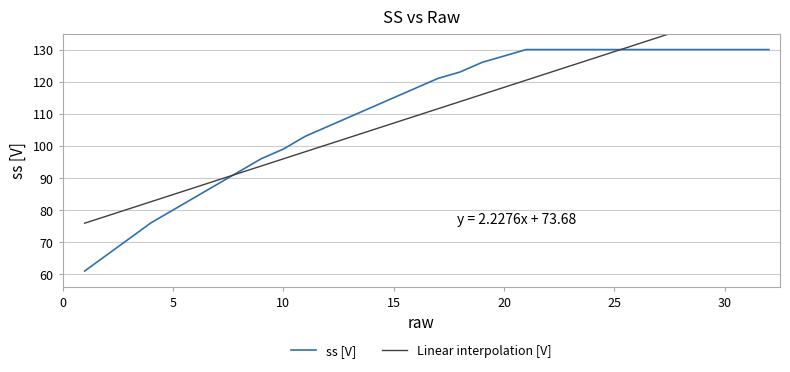

Which series has the largest total across all categories?

ss [V]